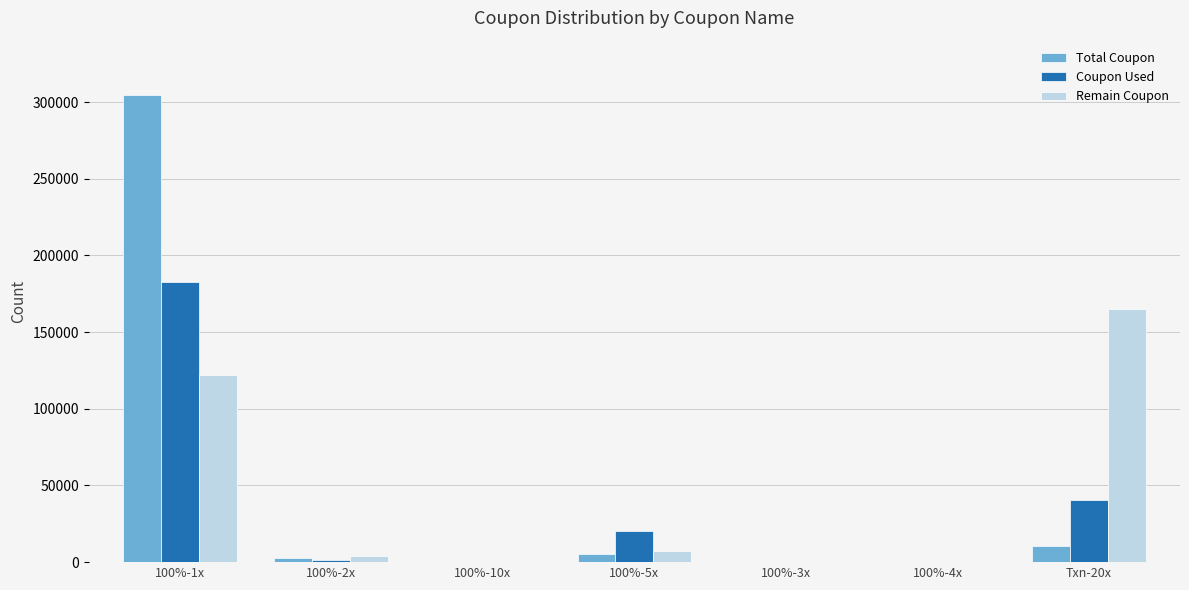

The value of Remain Coupon at 100%-4x is 22. True or false?

True